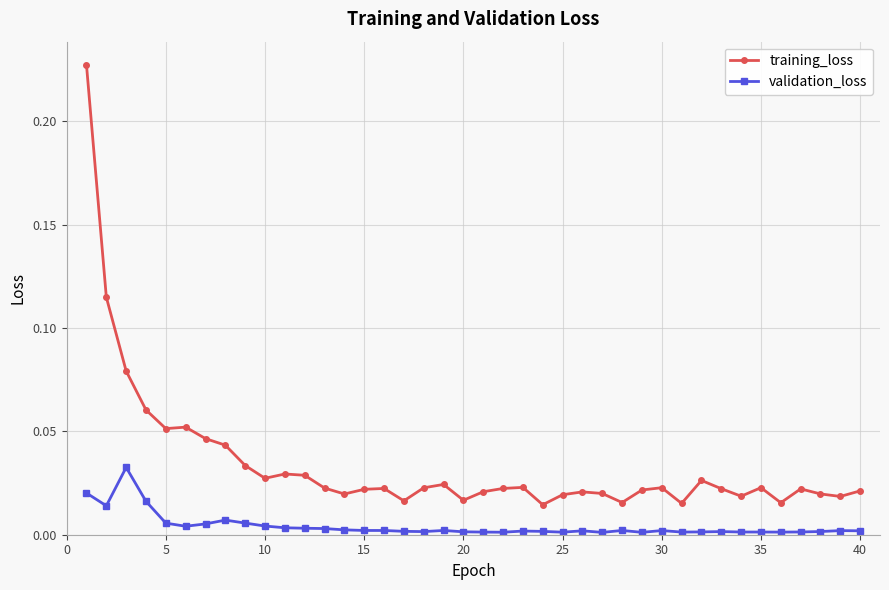

At how many categories does at least one series exceed 0?

40